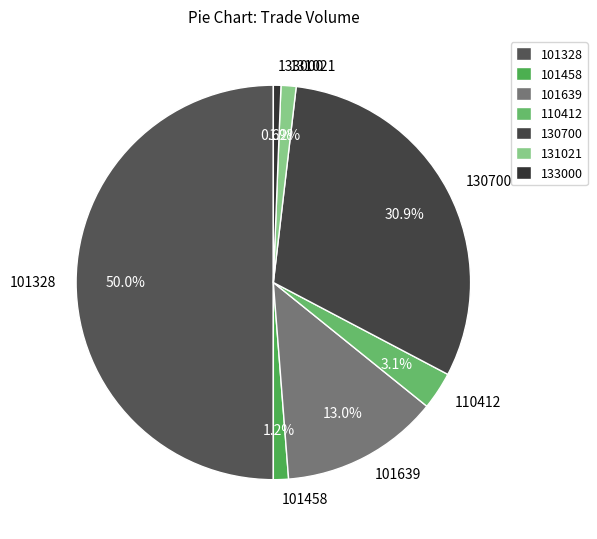

Does 133000 represent more than half of the total?

No